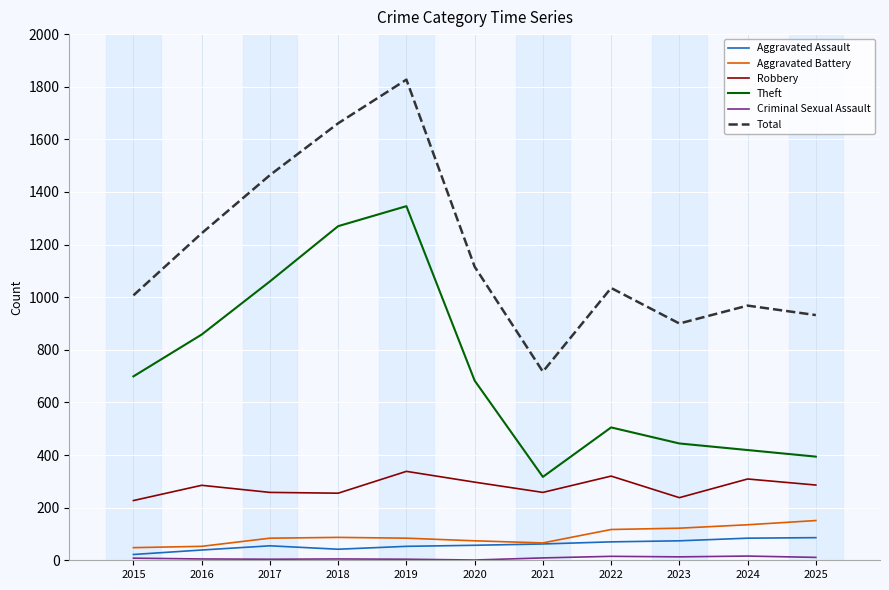

How many categories are shown in the chart?

11